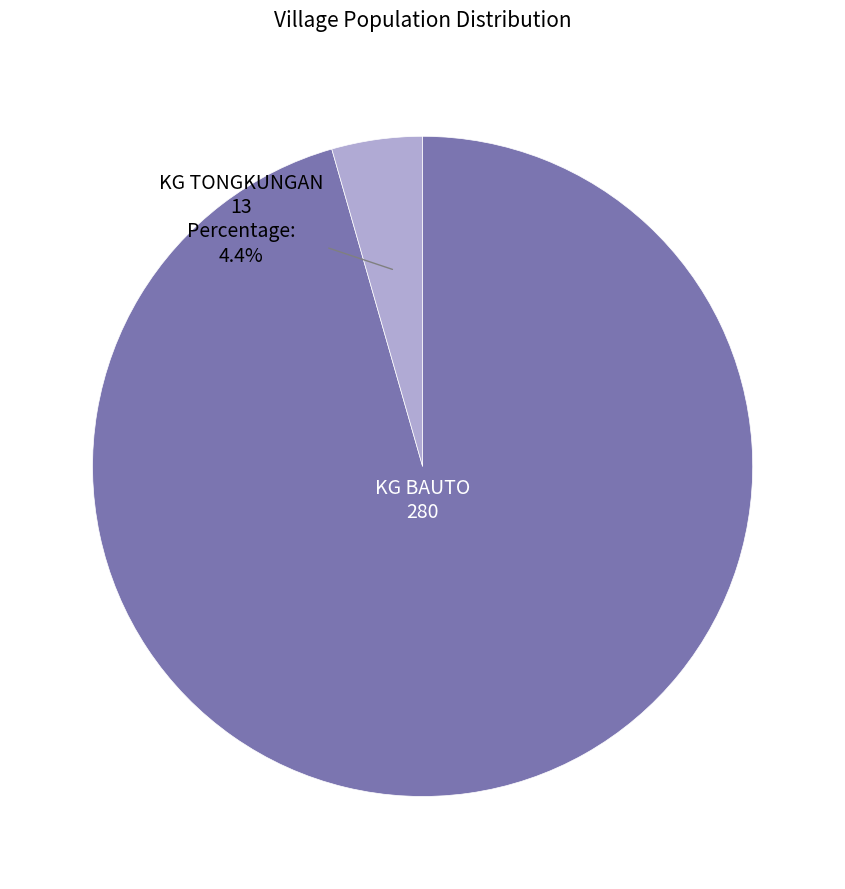

Is there a majority slice in this chart?

Yes